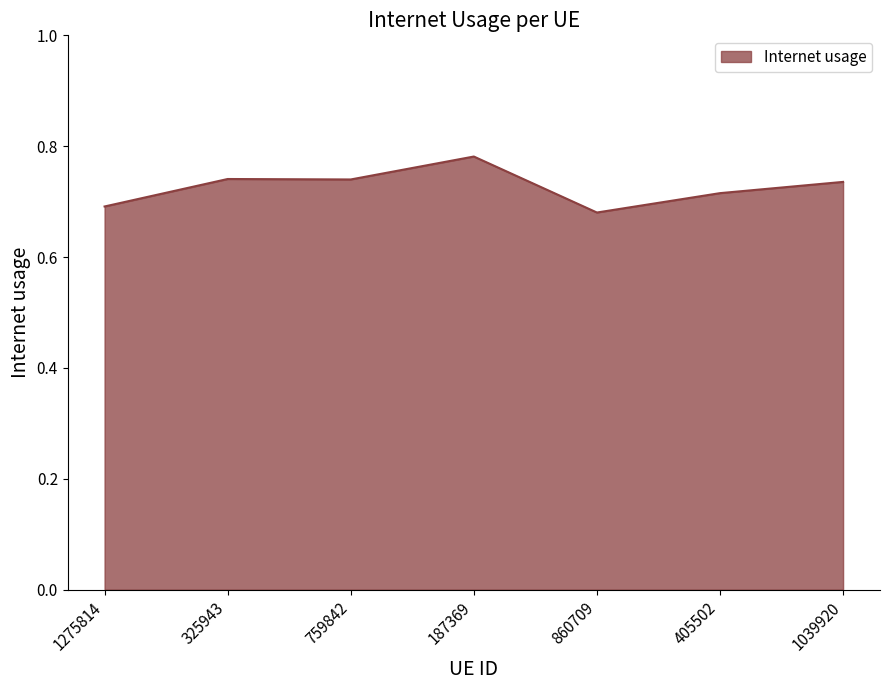

True or false: the data has more than 2 interior local peaks.

False